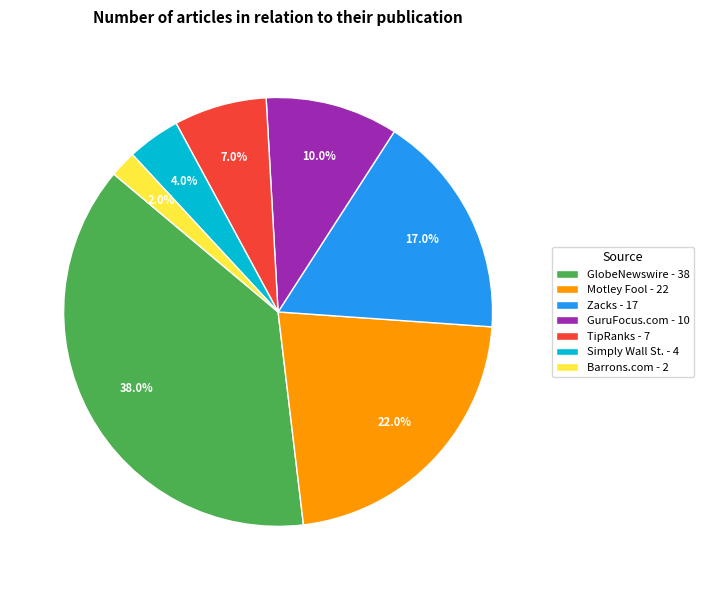

Which slice is the largest?

GlobeNewswire